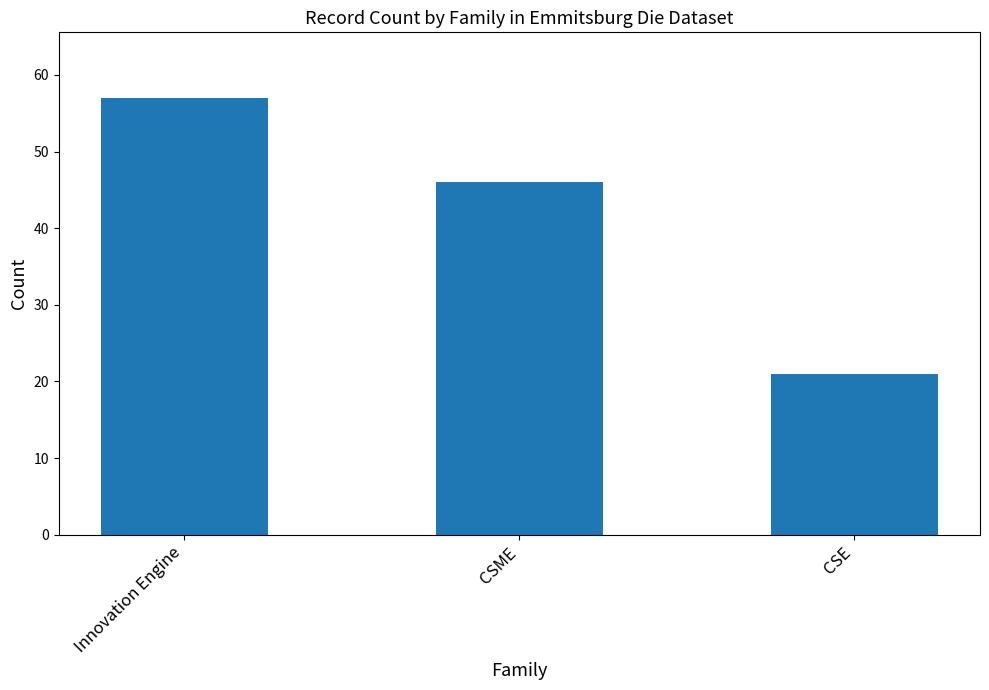

What is the label of the 2nd bar from the left?

CSME